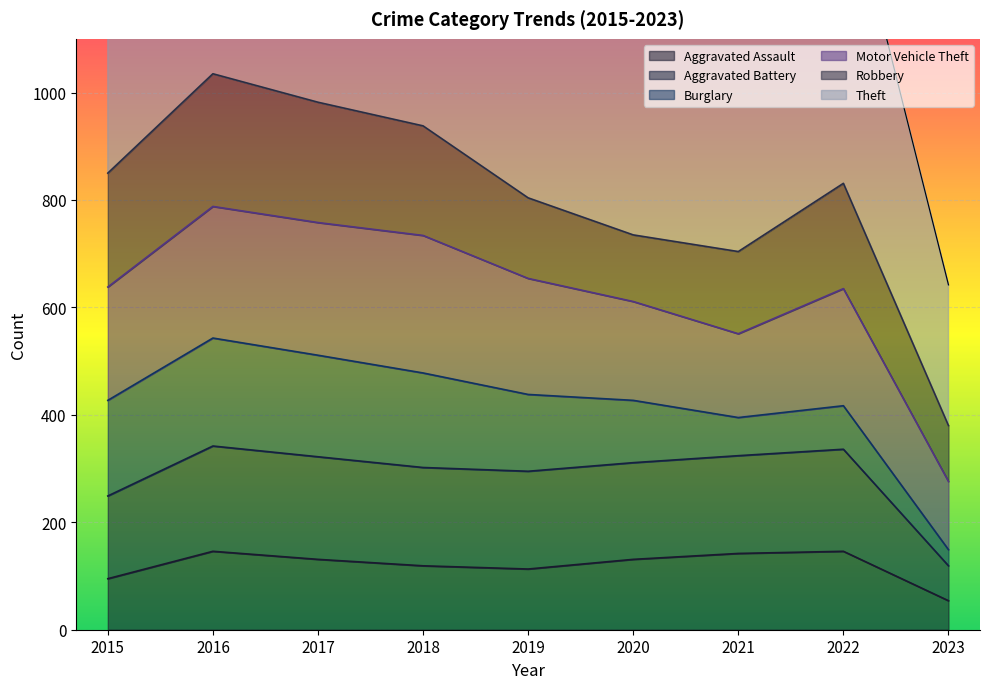

True or false: Aggravated Battery has more than 0 interior local peaks.

True